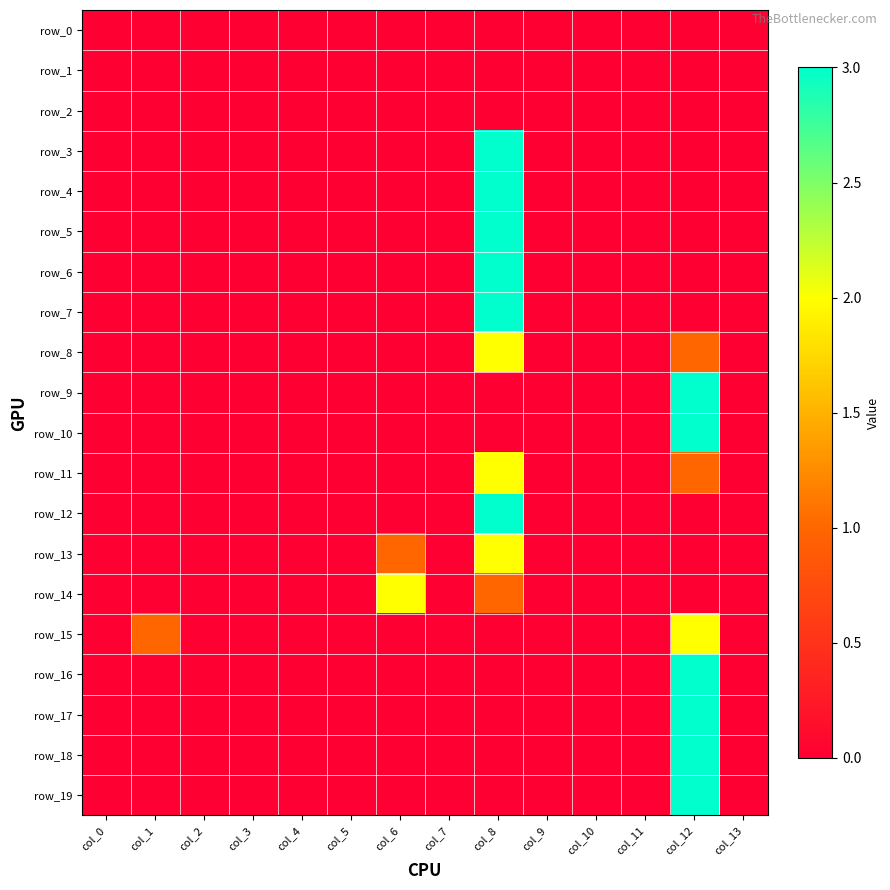

Which series has the widest spread of values?

row_3